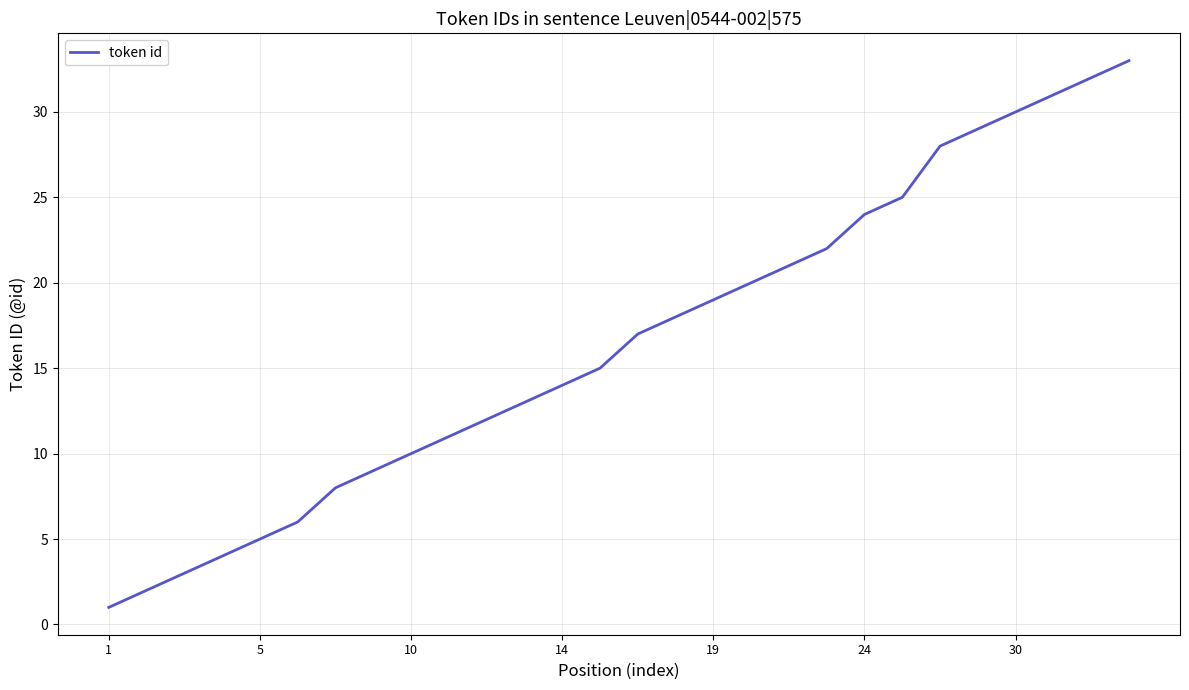

What is the greatest value displayed?

33